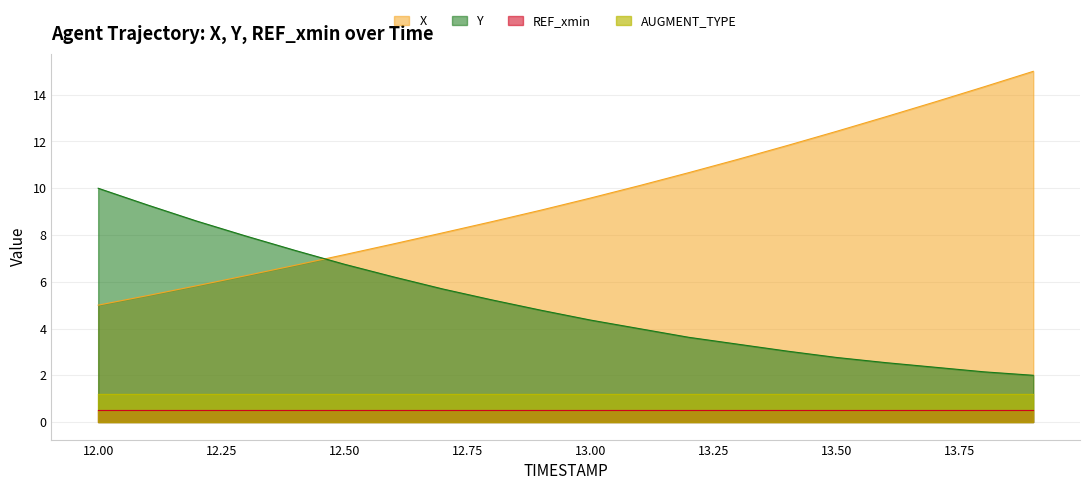

What is the average value of the Y series?

5.1